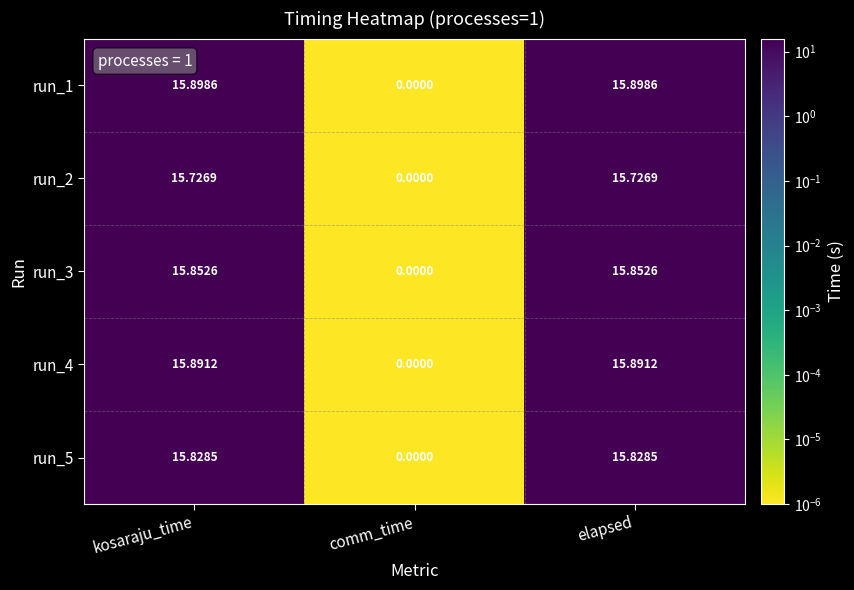

How many series are shown in this chart?

5